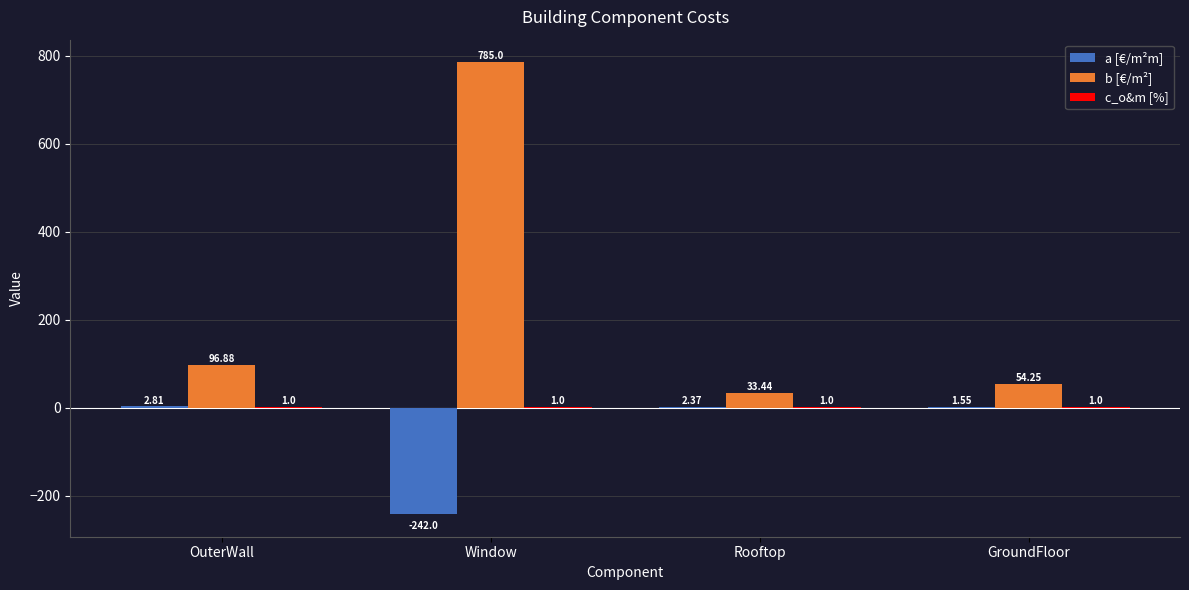

Which series changed the most between Window and GroundFloor?

b [€/m²]